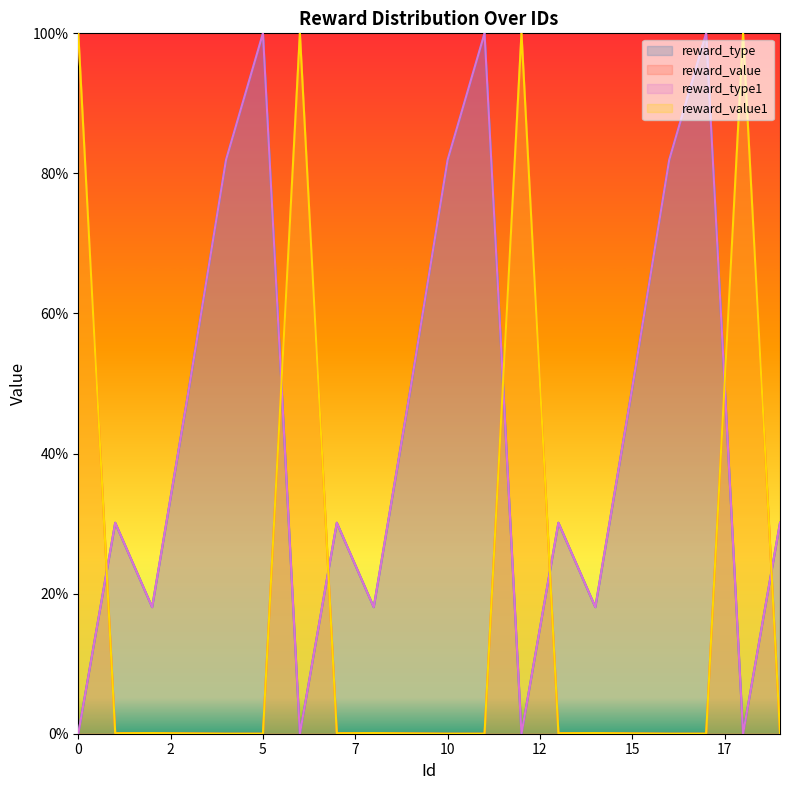

Reading left to right, extract all data points from this chart.

reward_type: 0.0	30.1	18.1	49.4	81.9	100.0	0.0	30.1	18.1	49.4	81.9	100.0	0.0	30.1	18.1	49.4	81.9	100.0	0.0	30.1
reward_value: 100.0	0.1	0.1	0.0	0.0	0.0	100.0	0.1	0.1	0.0	0.0	0.0	100.0	0.1	0.1	0.0	0.0	0.0	100.0	0.1
reward_type1: 0.0	30.1	18.1	49.4	81.9	100.0	0.0	30.1	18.1	49.4	81.9	100.0	0.0	30.1	18.1	49.4	81.9	100.0	0.0	30.1
reward_value1: 100.0	0.1	0.1	0.0	0.0	0.0	100.0	0.1	0.1	0.0	0.0	0.0	100.0	0.1	0.1	0.0	0.0	0.0	100.0	0.1